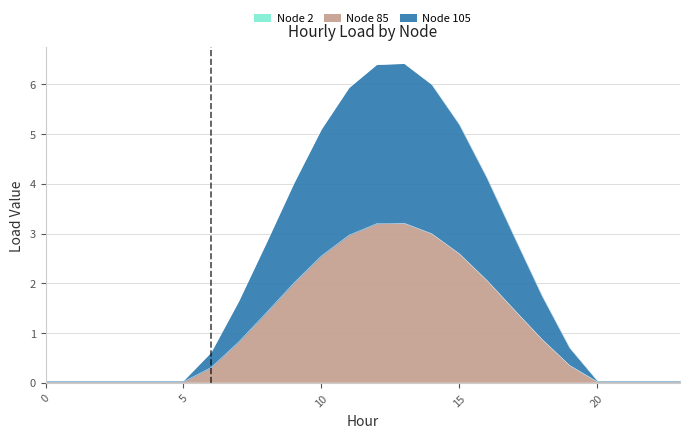

Reading right to left, what are all the values shown in this chart?

Node 85: 0.0	0.0	0.0	0.0	0.4	0.9	1.5	2.1	2.6	3.0	3.2	3.2	3.0	2.6	2.0	1.4	0.8	0.3	0.0	0.0	0.0	0.0	0.0	0.0
Node 105: 0.0	0.0	0.0	0.0	0.7	1.7	2.9	4.1	5.2	6.0	6.4	6.4	5.9	5.1	4.0	2.8	1.6	0.6	0.0	0.0	0.0	0.0	0.0	0.0